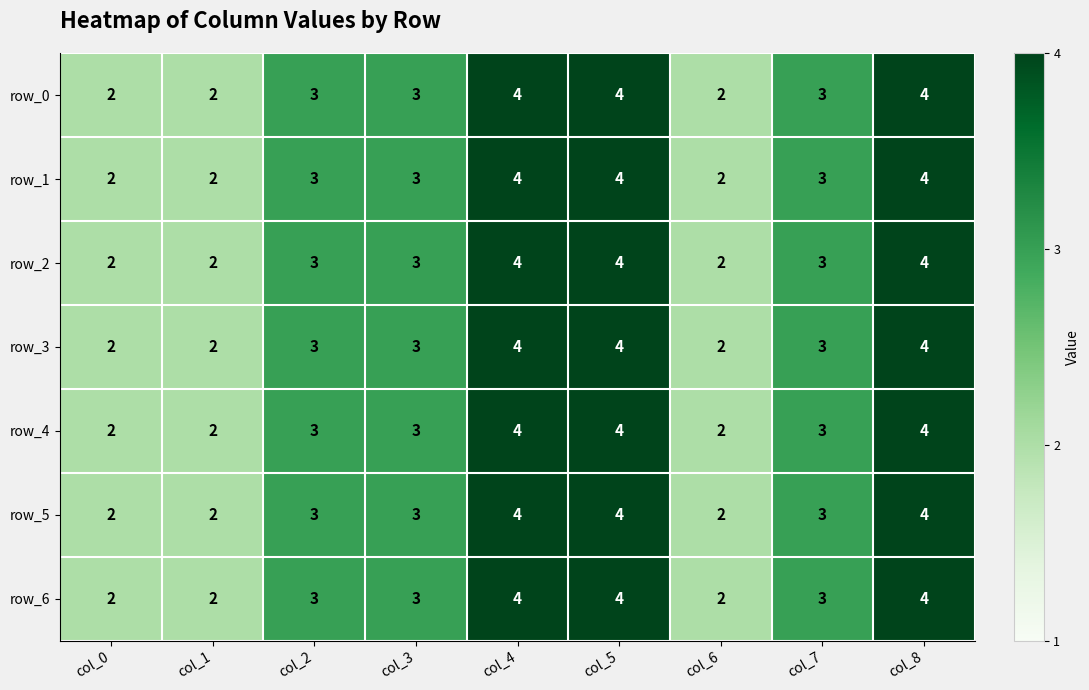

What value does the row_5 series have at col_4?

4